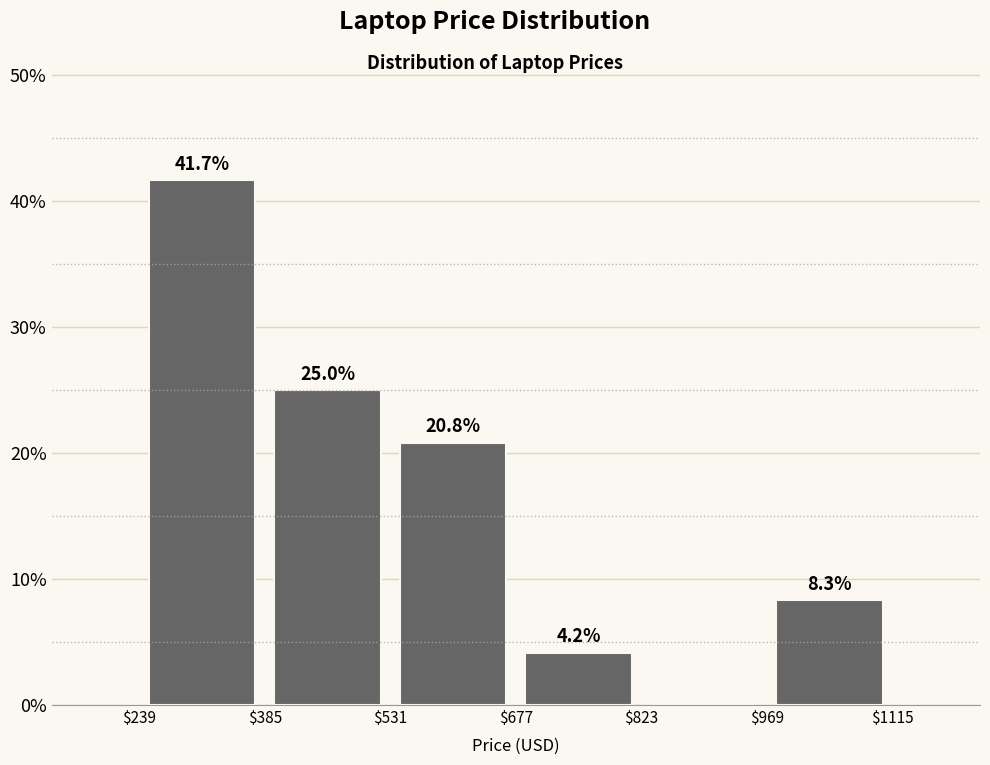

Over which range of the x-axis is the bar tallest?

$239 to $385